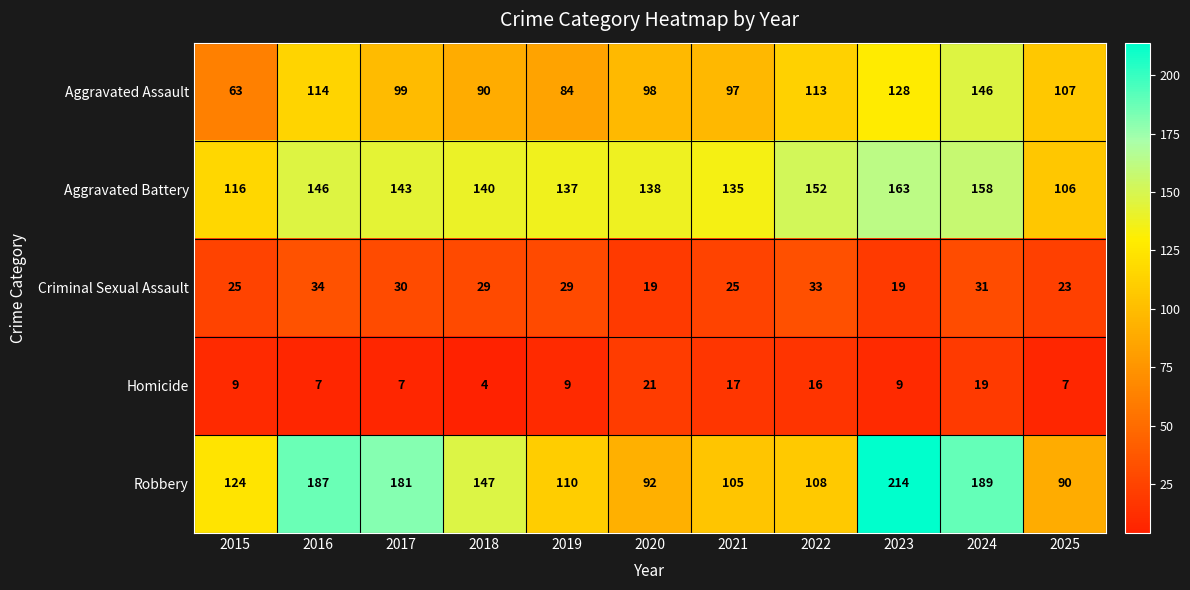

At which label does Criminal Sexual Assault first exceed 29?

2016